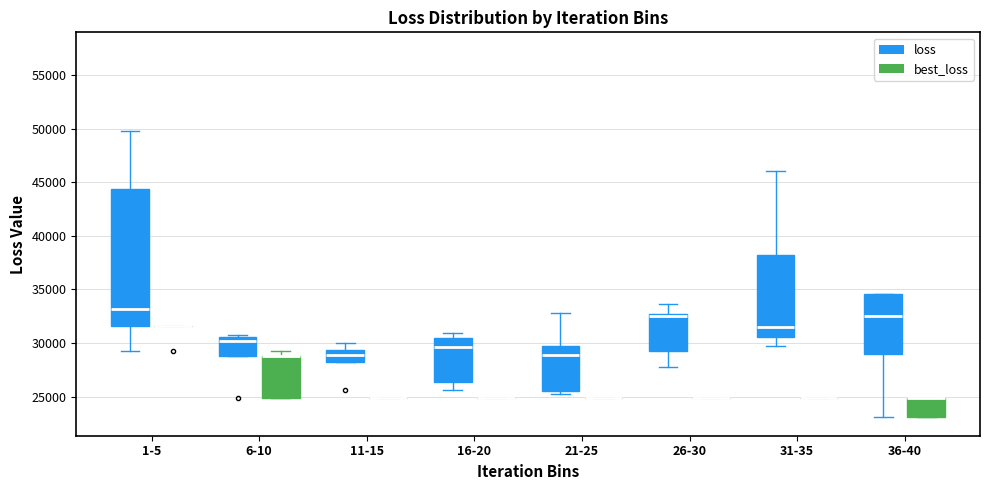

Where does the lower whisker of the box for 16-20 (loss) end on the y-axis? The values are not printed on the chart, so give them approximately, as read against the axis.

25500